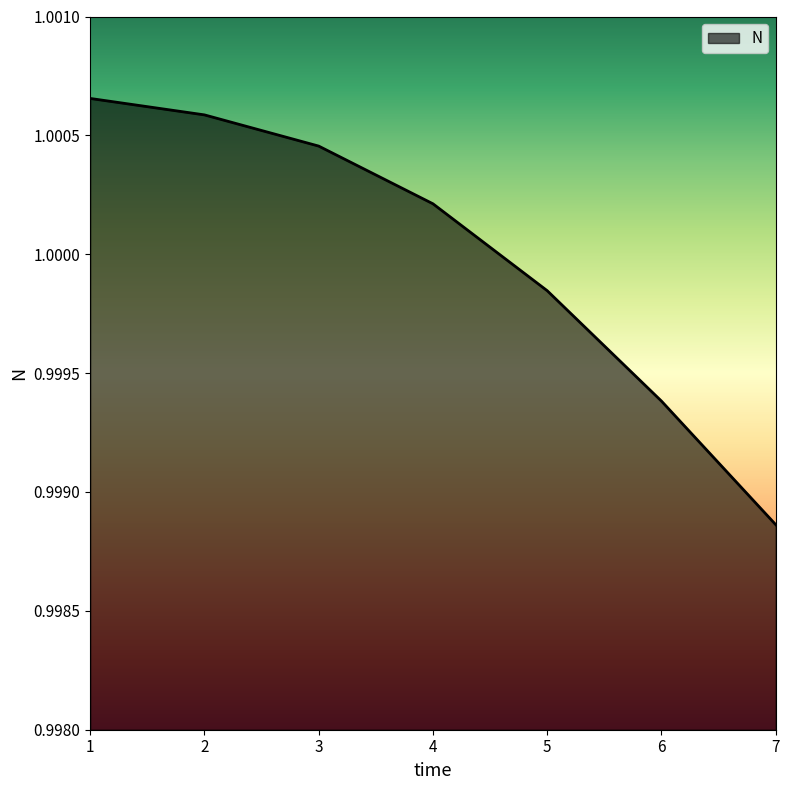

Which label corresponds to the smallest value in the chart?

7